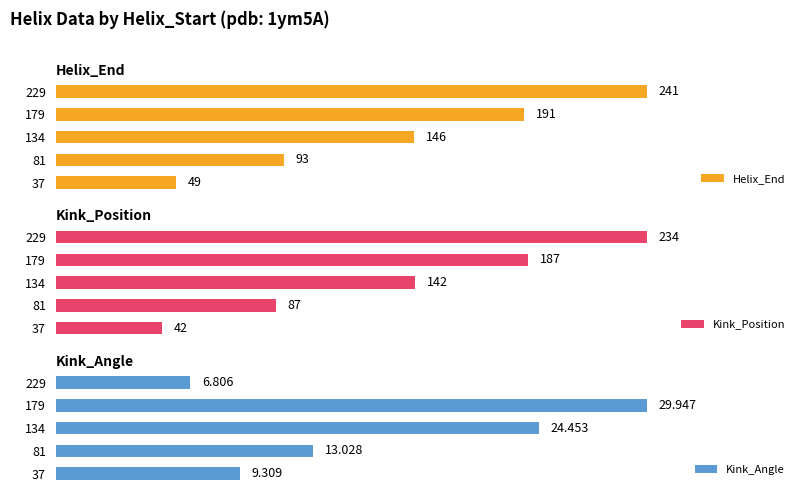

Rank the categories by Helix_End value from lowest to highest.

37, 81, 134, 179, 229